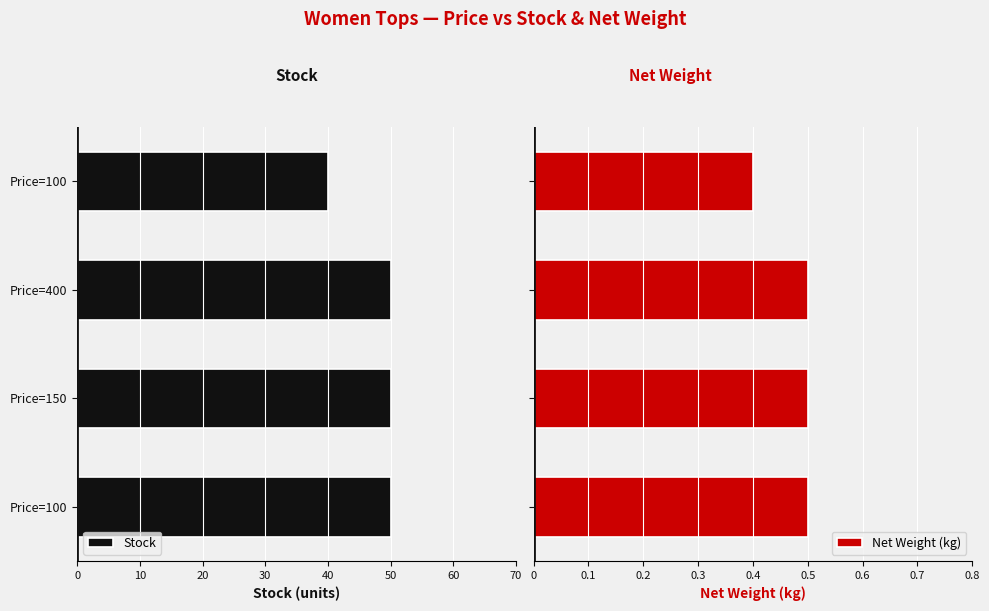

What is the lowest value of the Net Weight (kg) series?

0.4